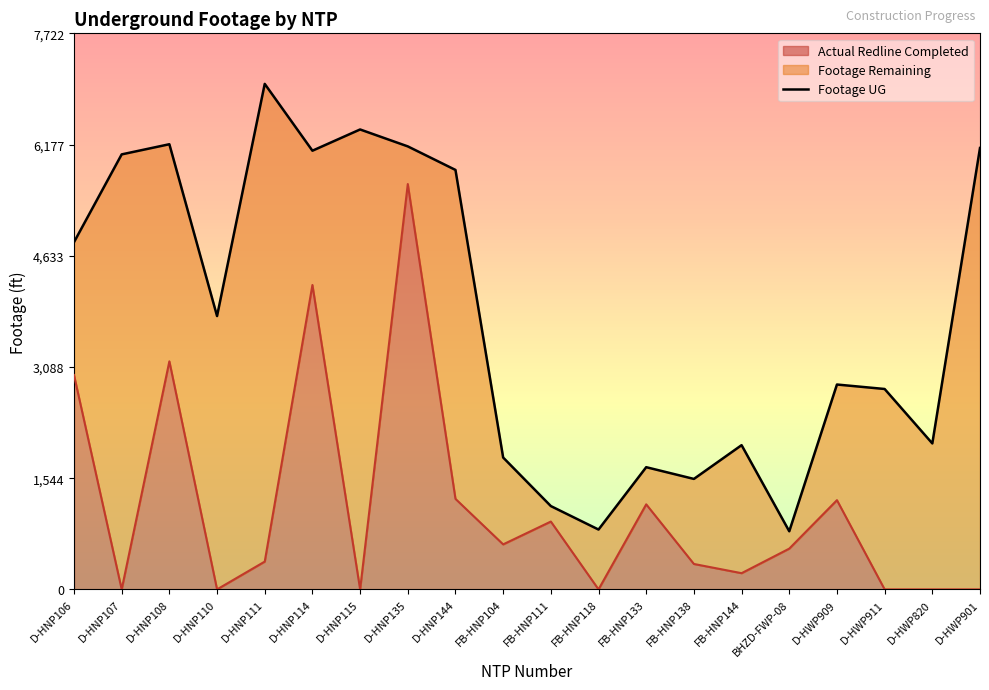

What is the value of the 6th point from the left?

6092